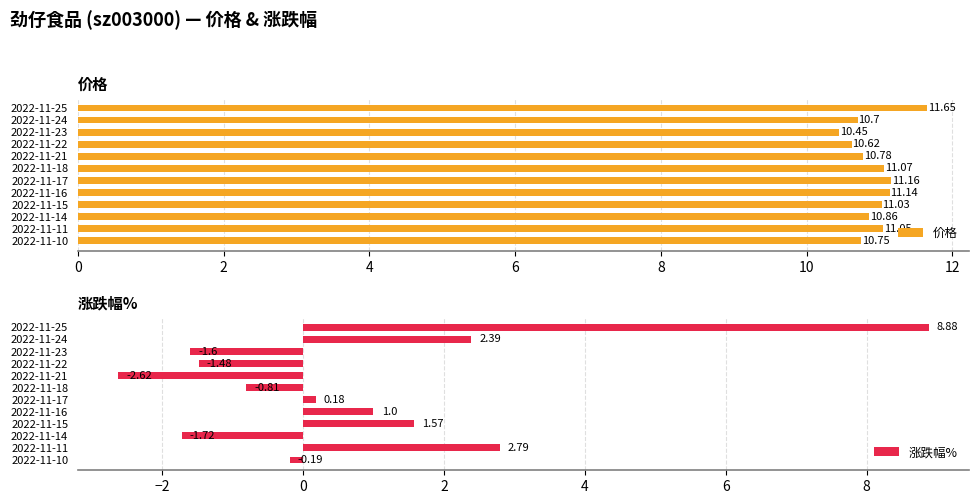

What is the difference between the maximum and second lowest values in the 涨跌幅% series?

10.6